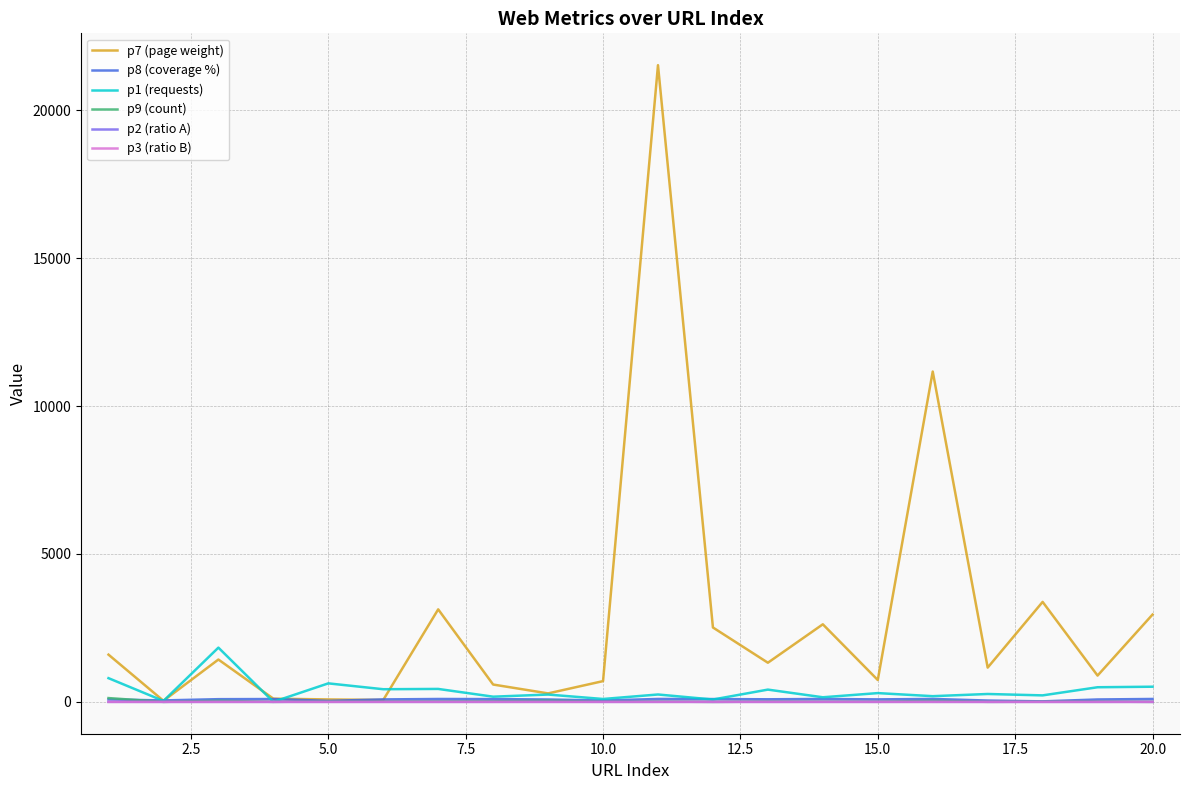

What is the maximum value shown in the chart?

21525.0